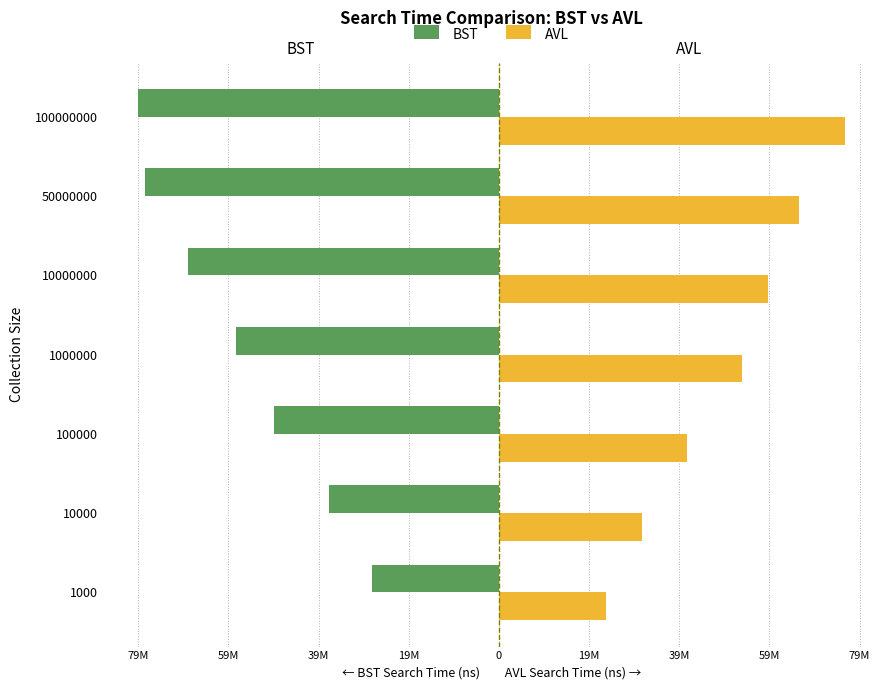

At how many categories does at least one series exceed -22078371?

7